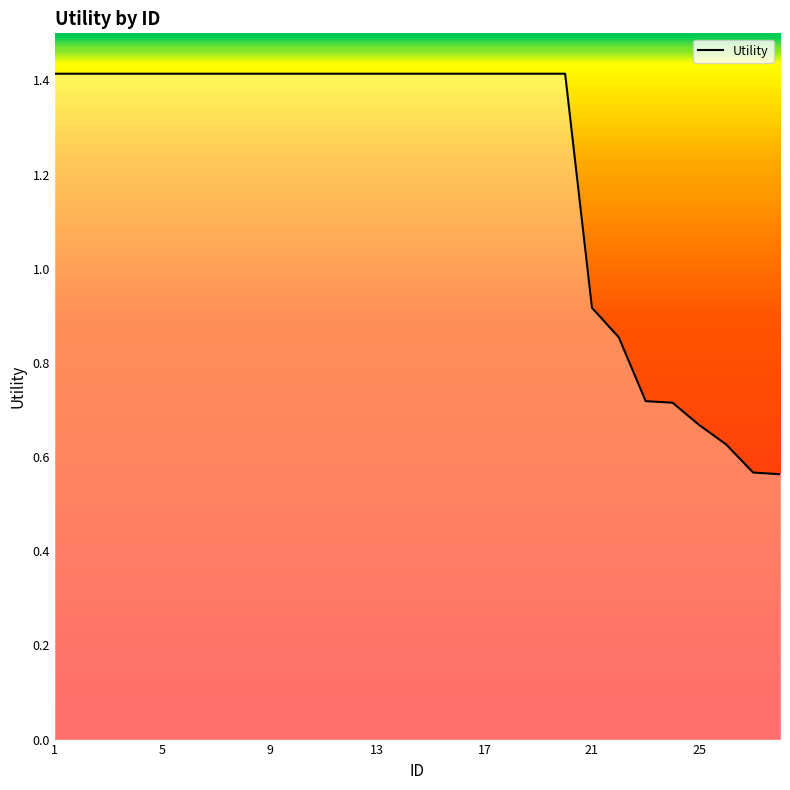

What is the maximum value shown in the chart?

1.4